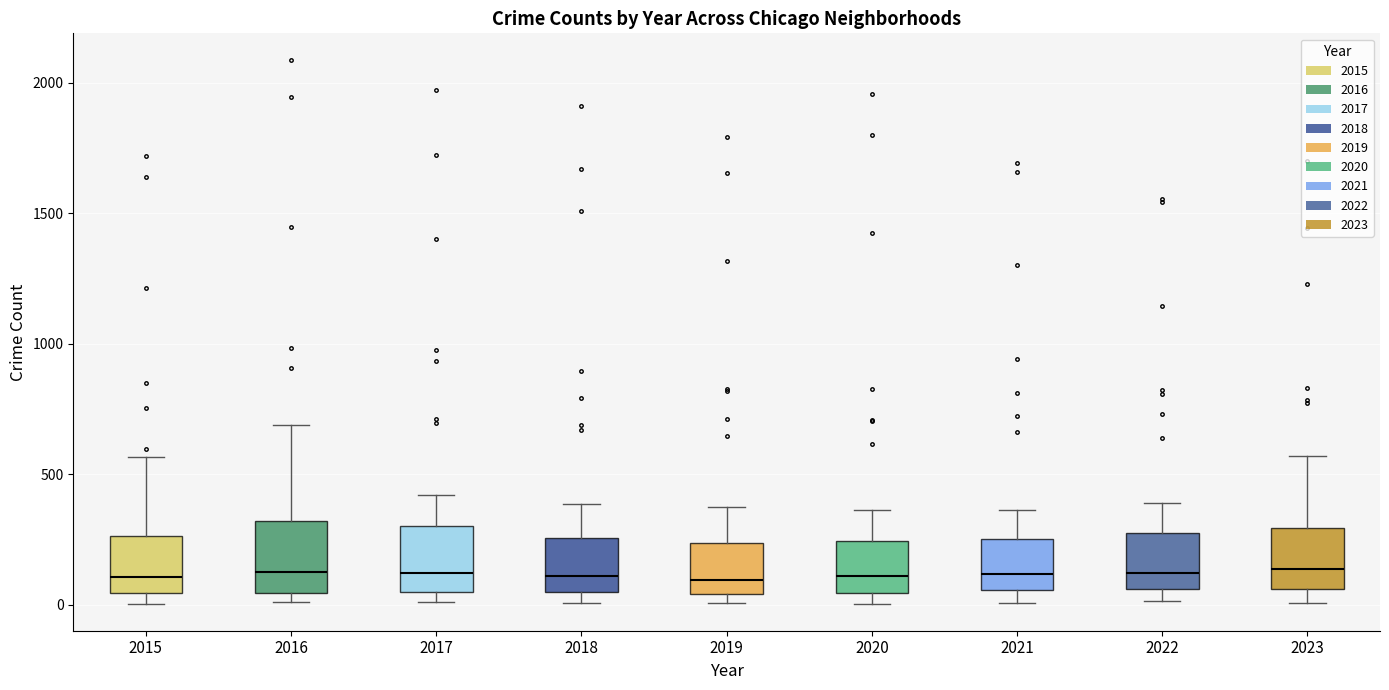

Reading left to right, read every box against the y-axis: the position of its median line, the range the box covers, and the ends of its whiskers. The values are not printed on the chart, so give them approximately, as read against the axis.

2015: median 100, box 50 to 250, whiskers 0 to 550
2016: median 150, box 50 to 300, whiskers 0 to 700
2017: median 100, box 50 to 300, whiskers 0 to 400
2018: median 100, box 50 to 250, whiskers 0 to 400
2019: median 100, box 50 to 250, whiskers 0 to 400
2020: median 100, box 50 to 250, whiskers 0 to 350
2021: median 100, box 50 to 250, whiskers 0 to 350
2022: median 100, box 50 to 250, whiskers 0 to 400
2023: median 150, box 50 to 300, whiskers 0 to 550